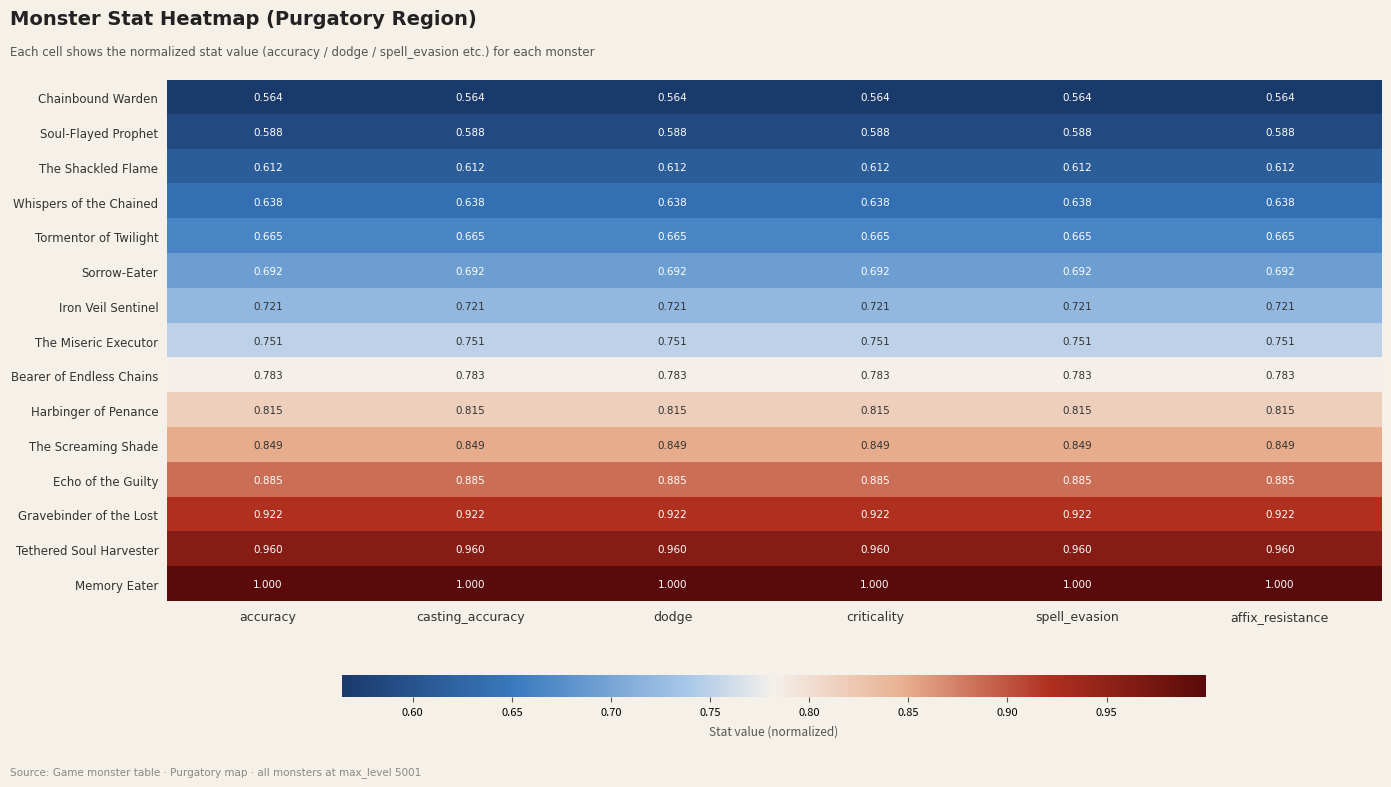

Which series has the largest total across all categories?

Memory Eater